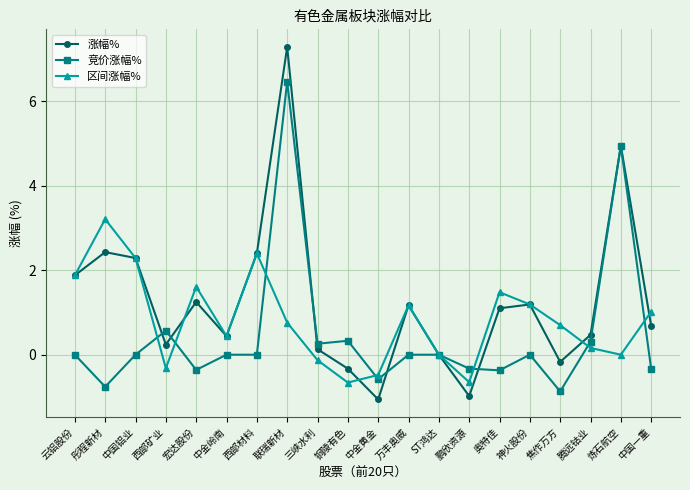

How many distinct data groups are displayed?

3